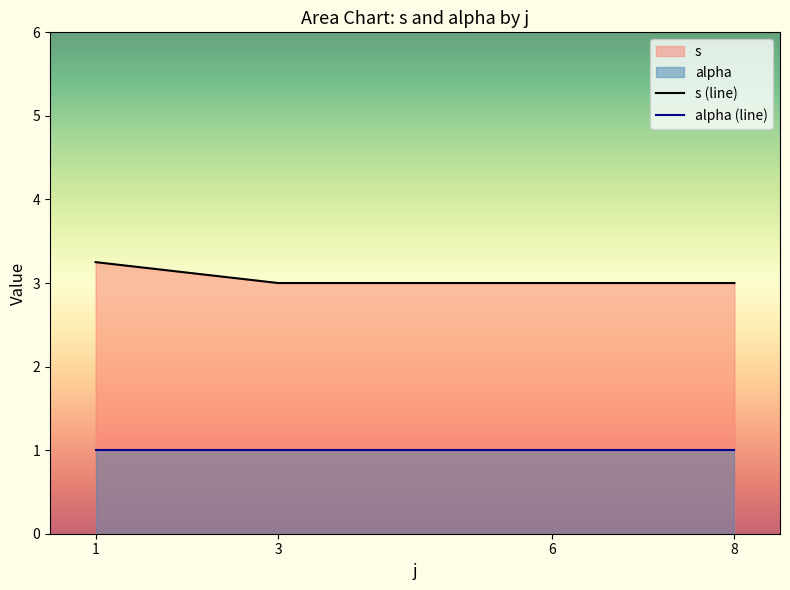

How many lines are shown in the chart?

2